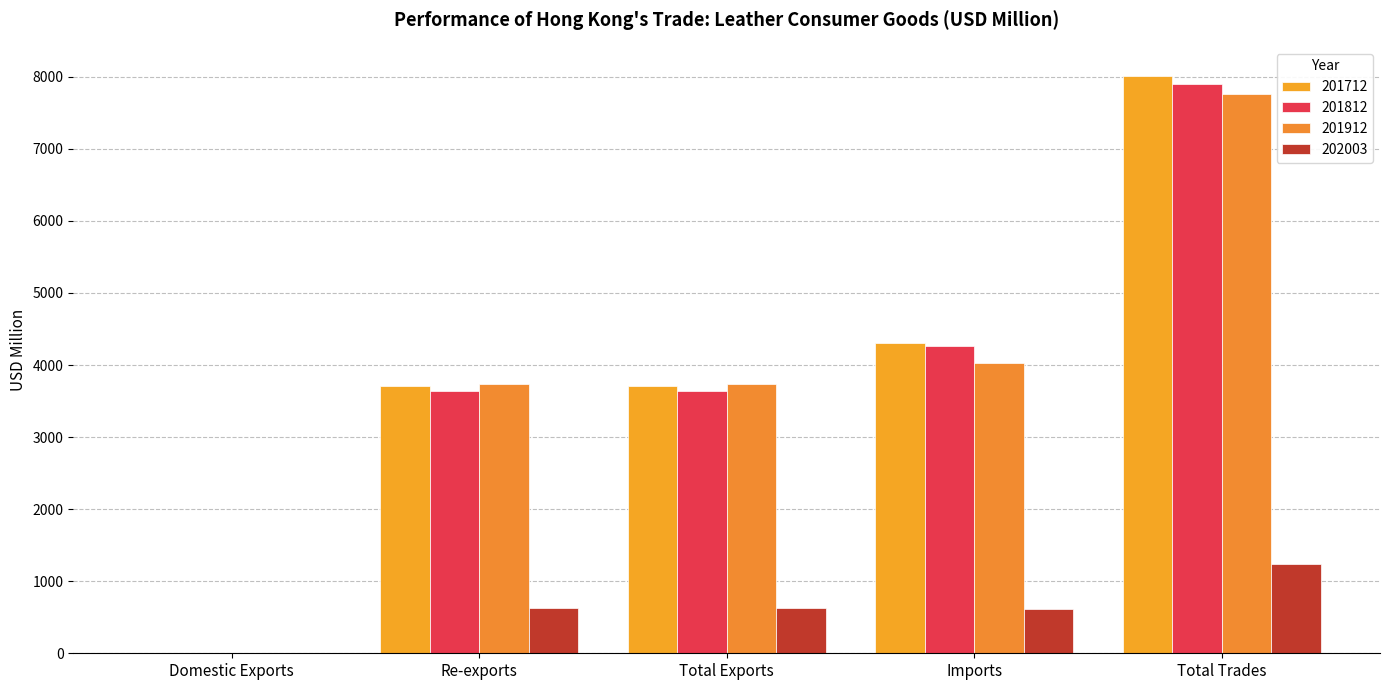

What position from the left is Re-exports?

2